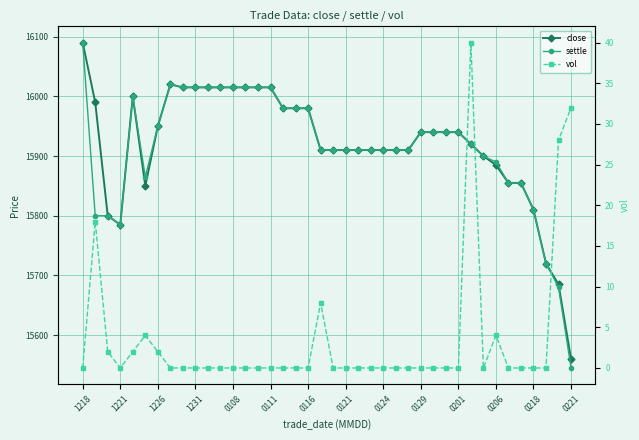

What is the sum of all close values?

636775